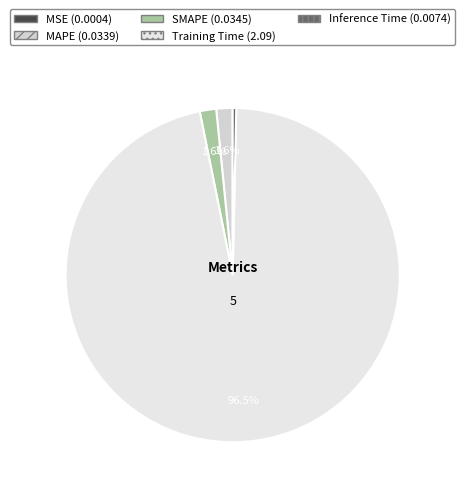

To the nearest percent, what is the average slice percentage?

20%